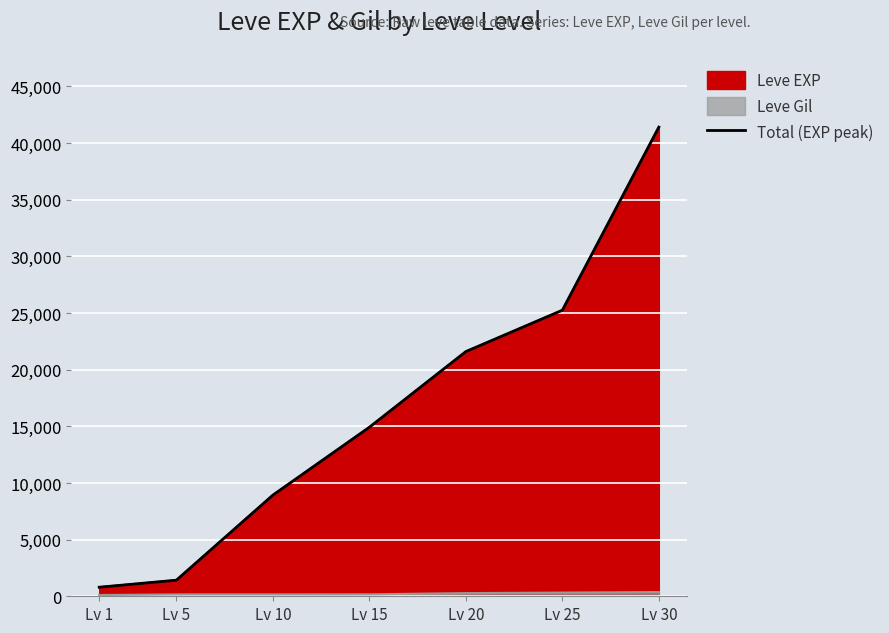

Which has a higher value, Lv 5 or Lv 15?

Lv 15